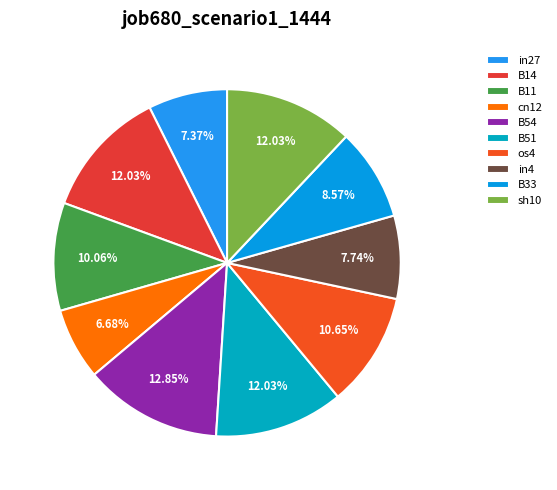

Count the number of slices in the pie.

10